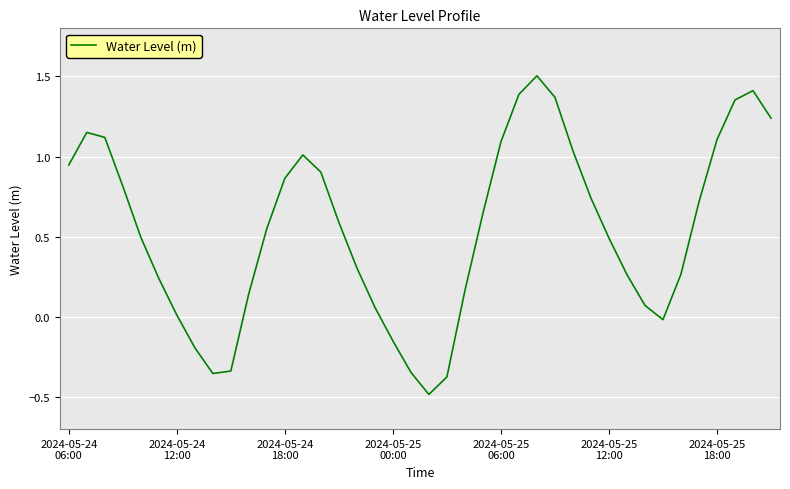

What is the smallest value displayed?

-0.5